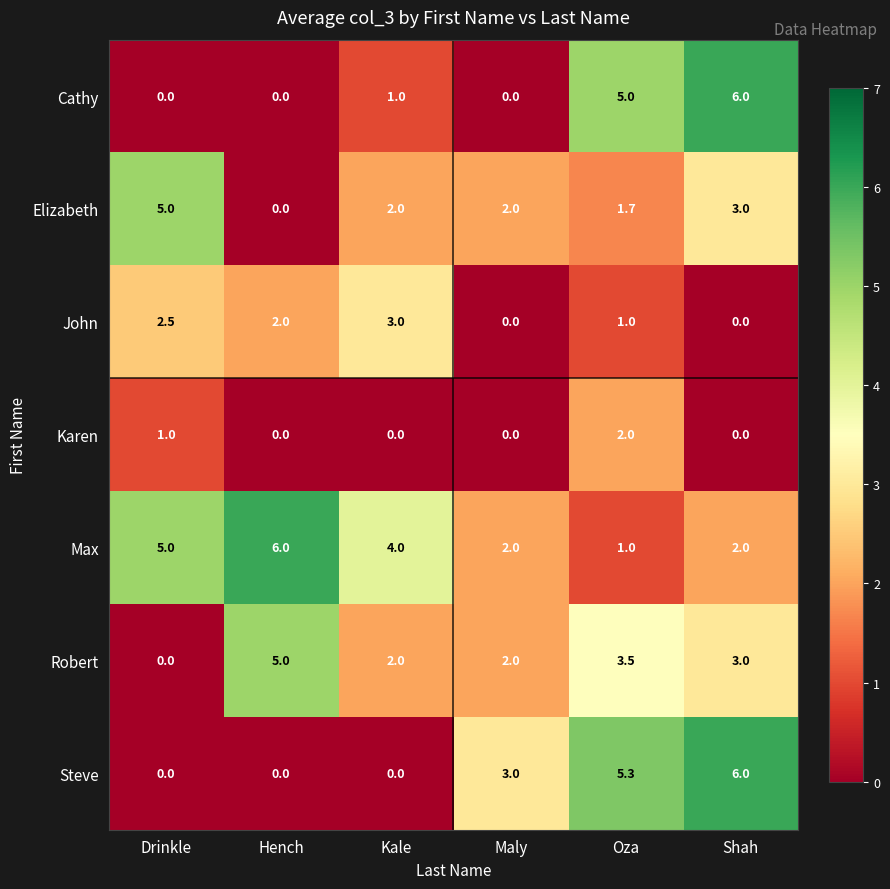

What is the difference between the highest and lowest values at Maly?

3.0